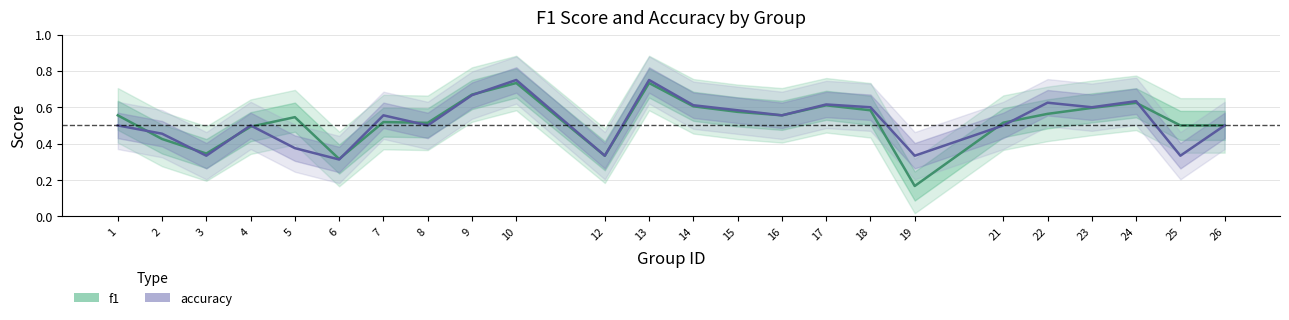

Where is the first local minimum for accuracy?

3